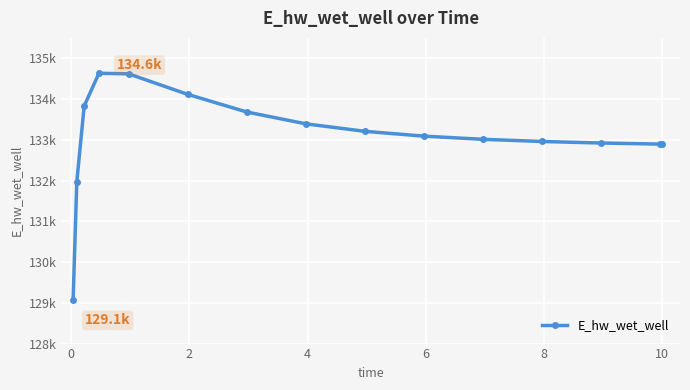

Does the chart have visible grid lines?

Yes